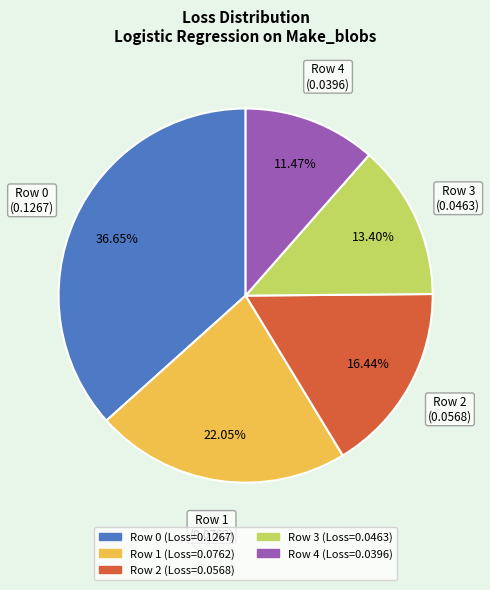

Does any single category account for the majority?

No